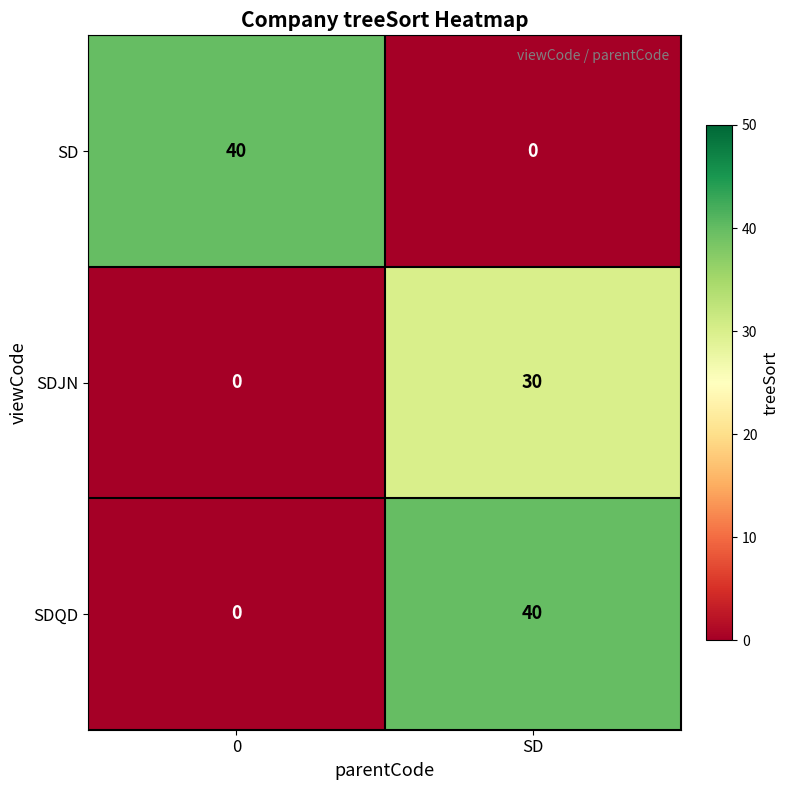

How many categories are shown in the chart?

2